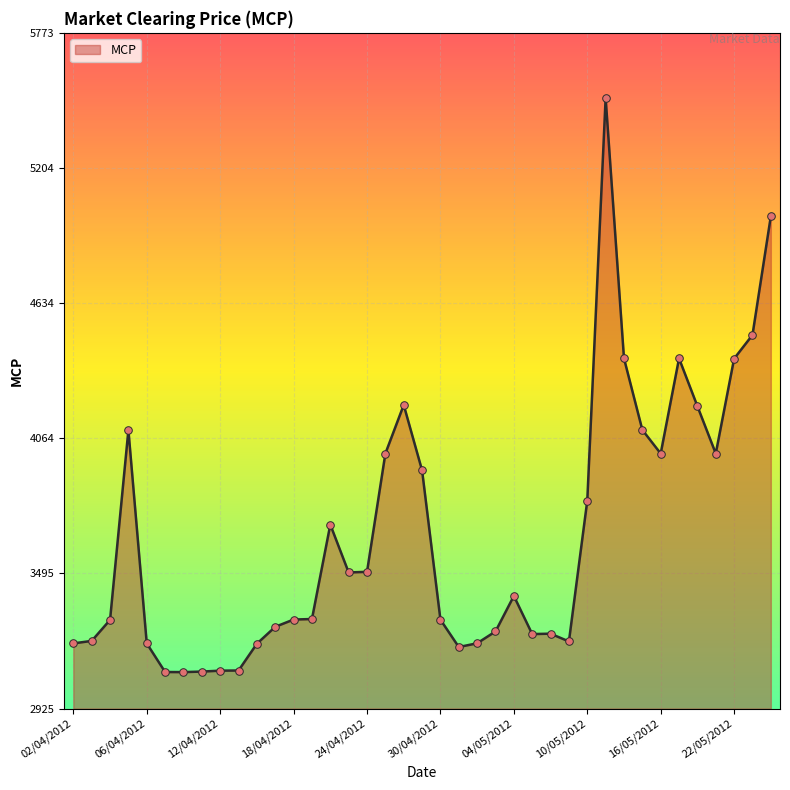

What is the maximum value shown in the chart?

5498.8